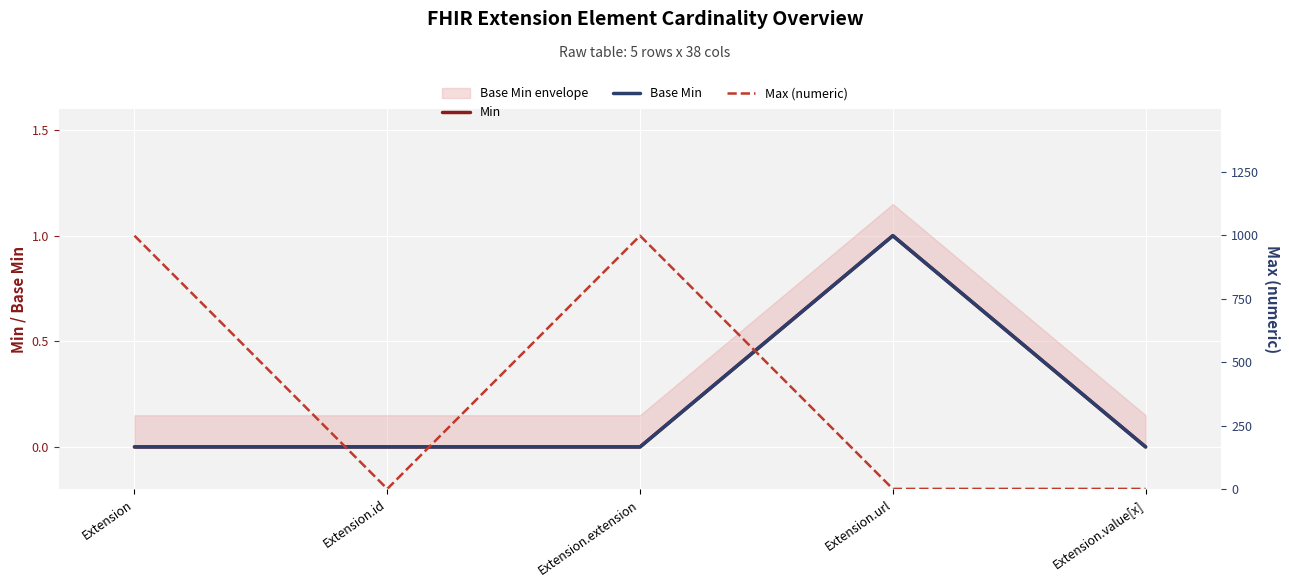

What position from the right is Extension.extension?

3